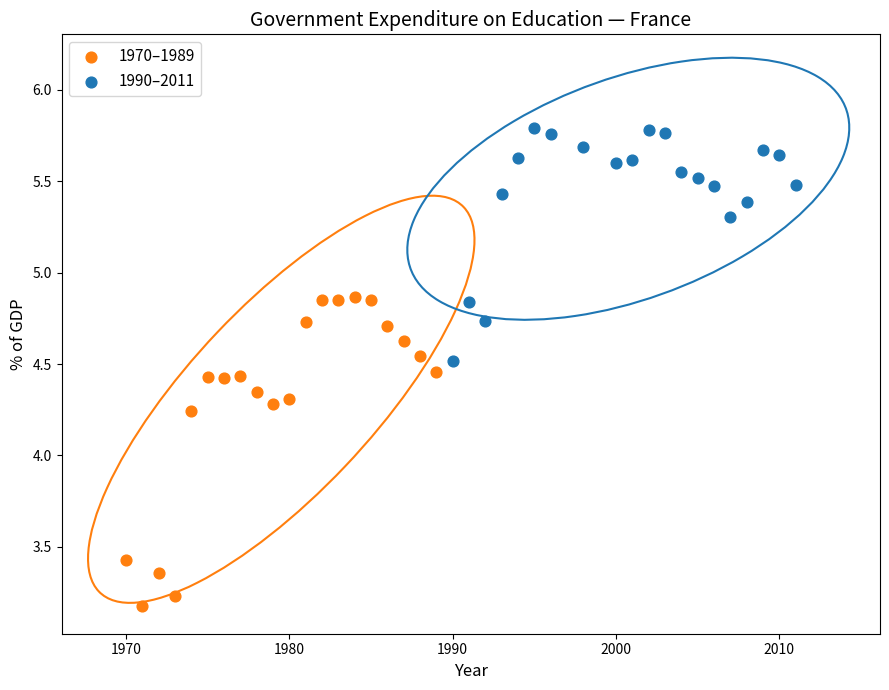

Which series contains the highest Y value?

1990–2011